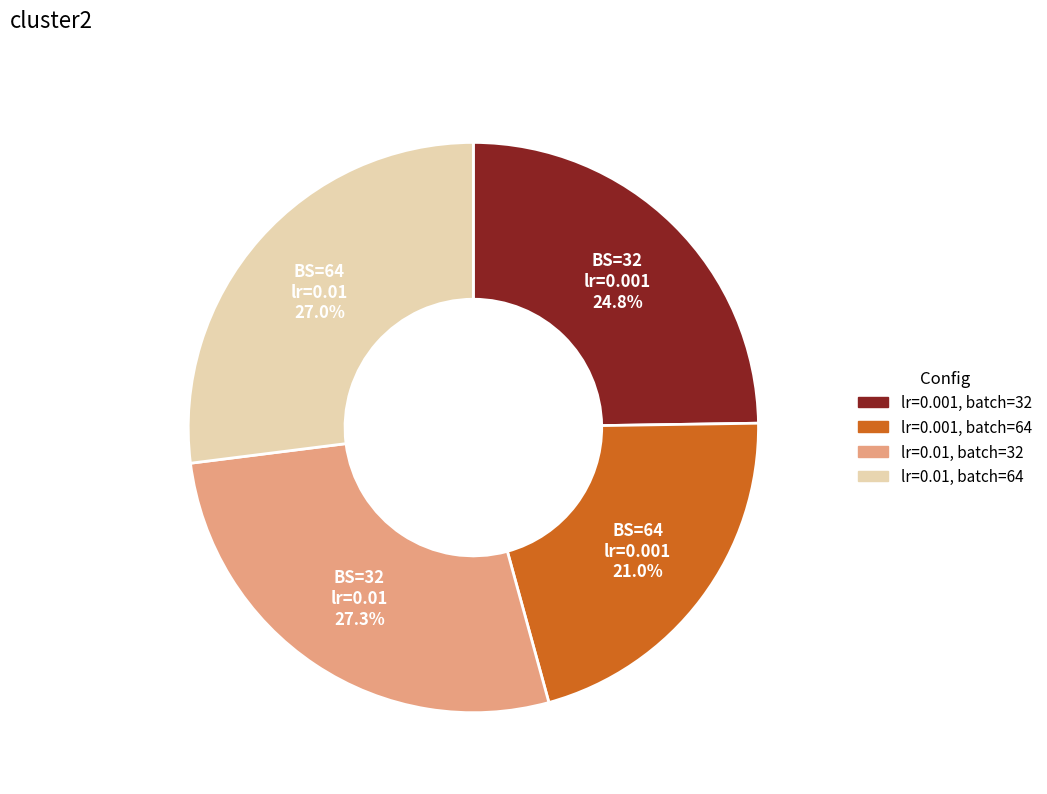

Is there any slice that represents more than half of the pie?

No